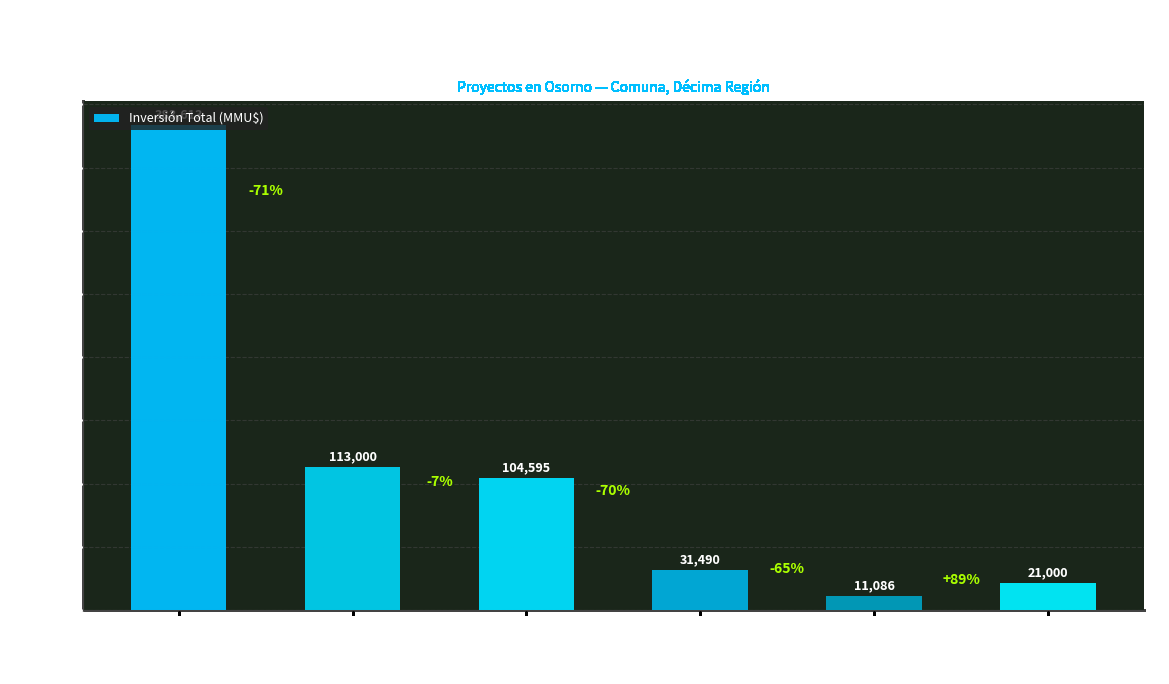

What is the change in value from En Calificación to Rechazado?

-101914